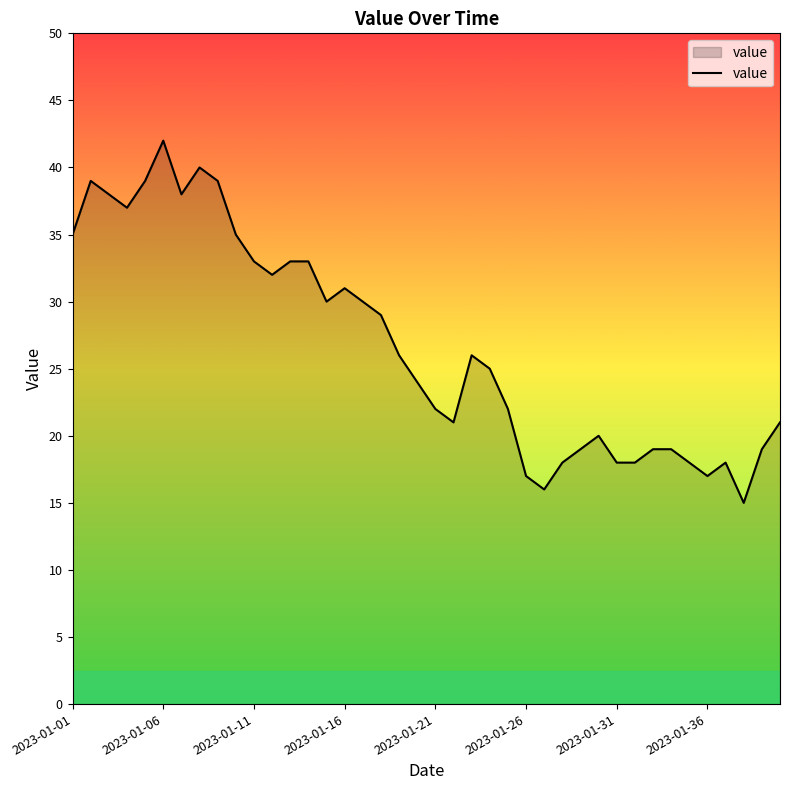

What is the greatest value displayed?

42